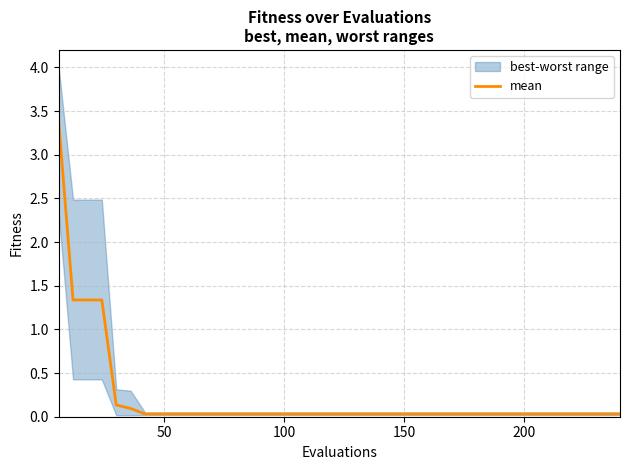

What is the highest value of the mean series?

3.4